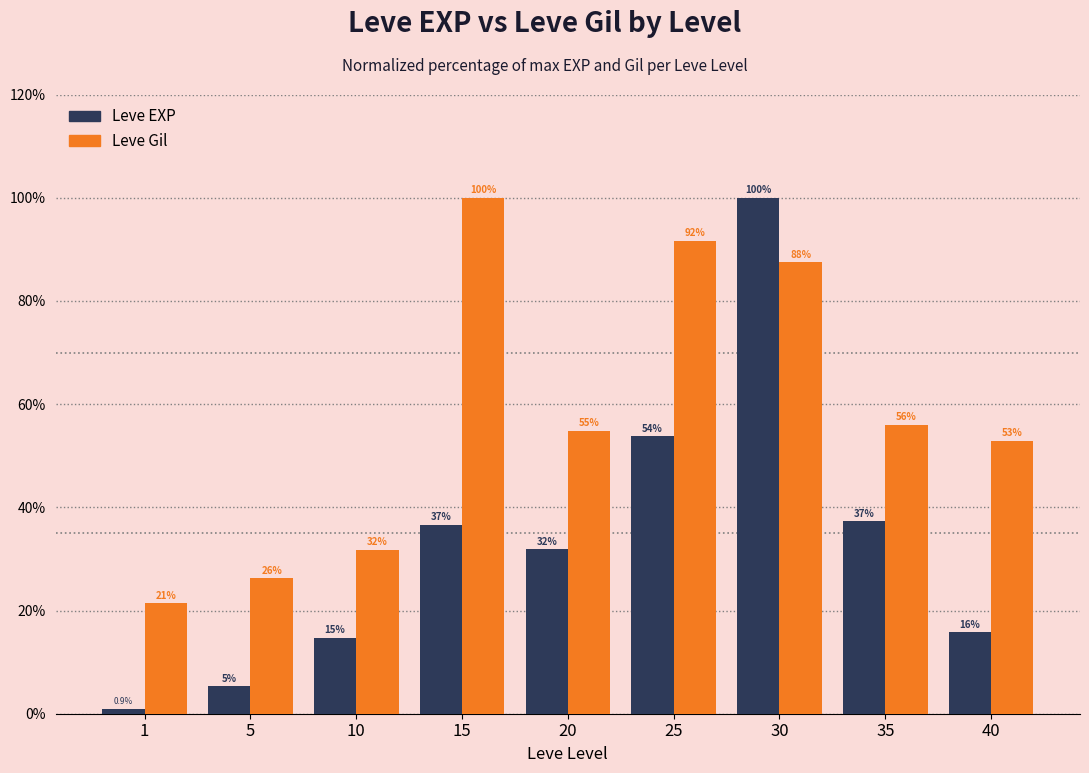

At which label is Leve EXP closest to 50?

25